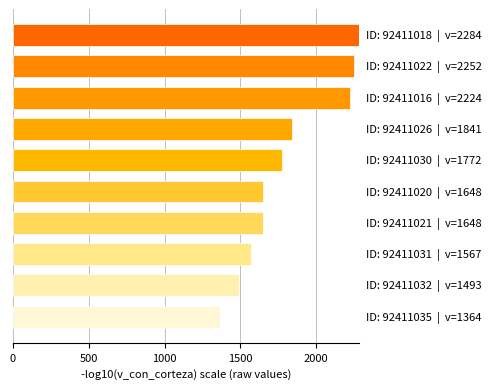

Count the number of values greater than 1771.

5